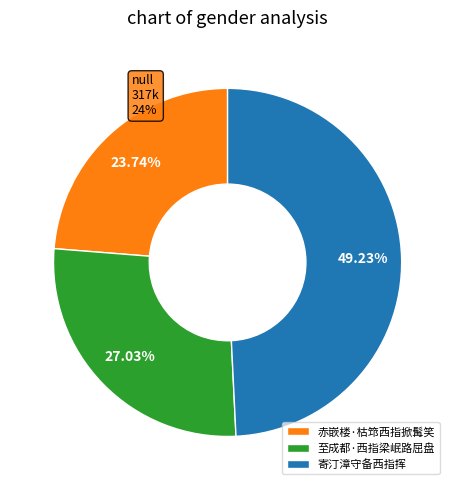

What is the ratio of the value at 赤嵌楼·枯筇西指掀髯笑 to the value at 寄汀漳守备西指挥?

0.5